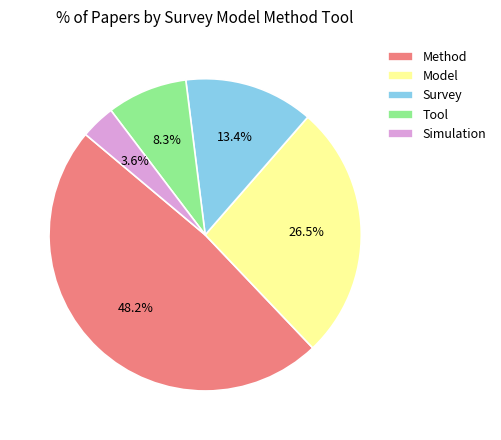

Does any single category account for the majority?

No